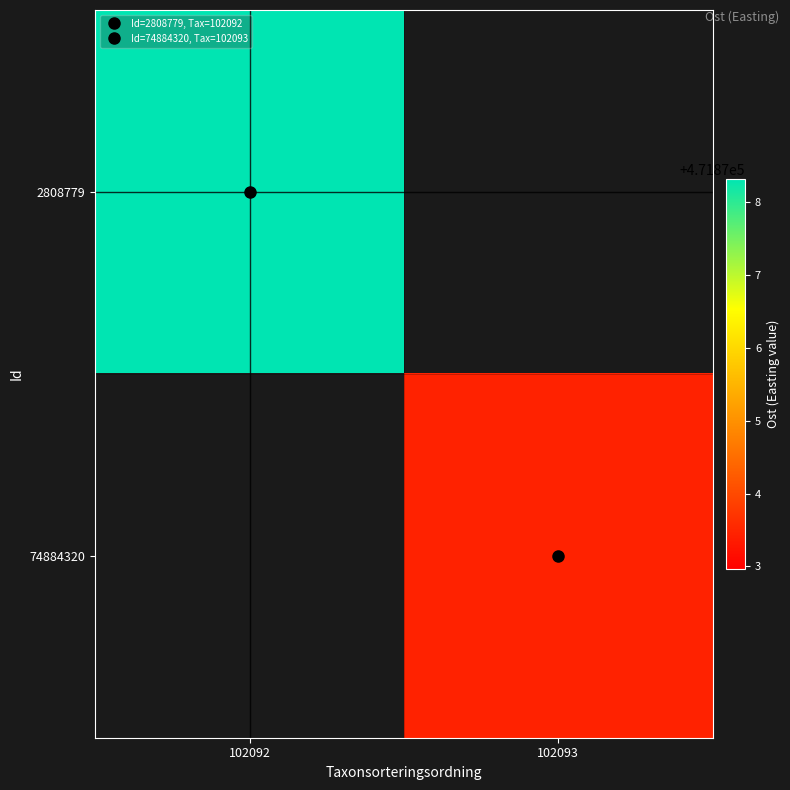

The value of 2808779 at 102092 is 471878.3. True or false?

True